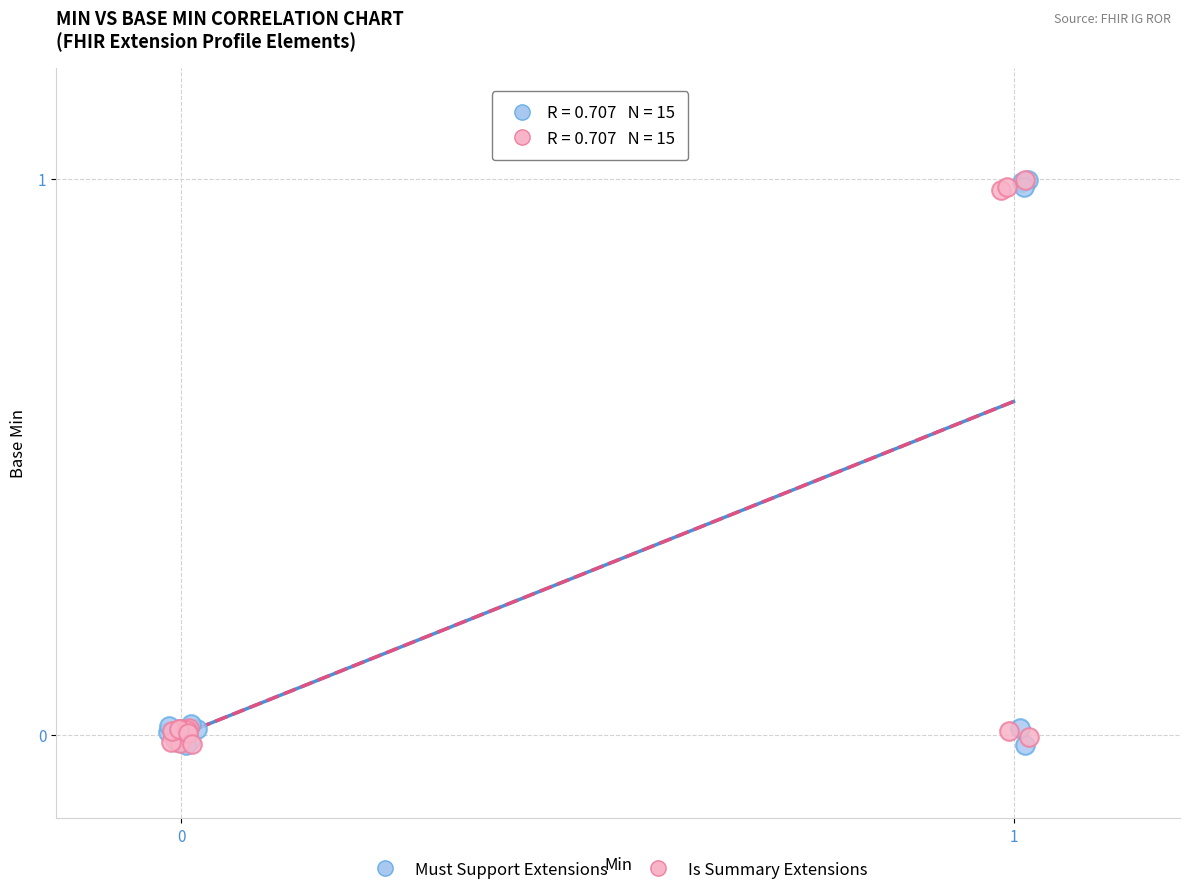

Which series has the widest spread of Y values?

Must Support Extensions